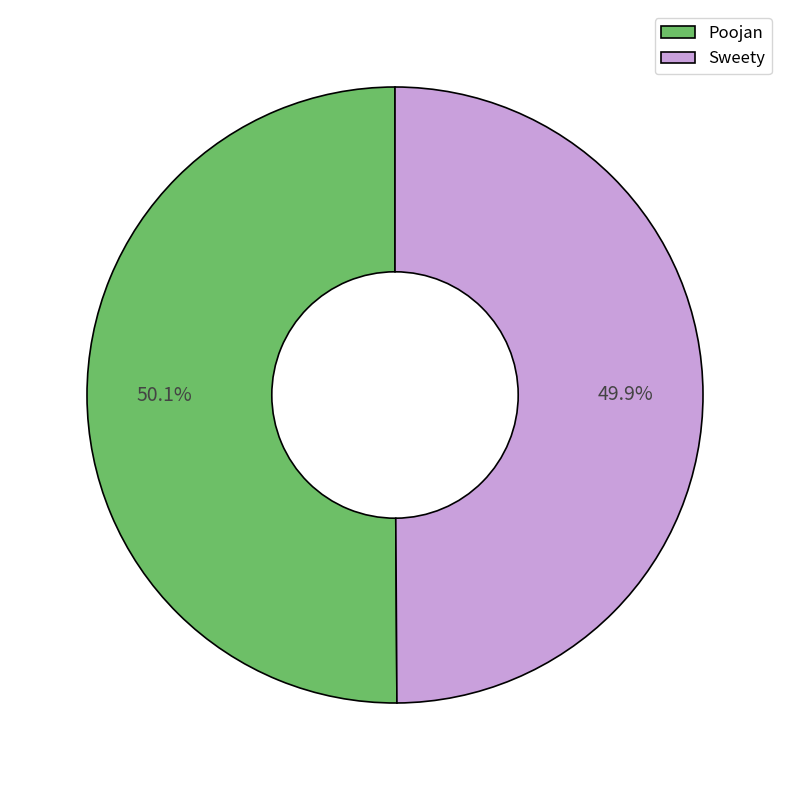

What is the total percentage of Poojan and Sweety?

100.0%